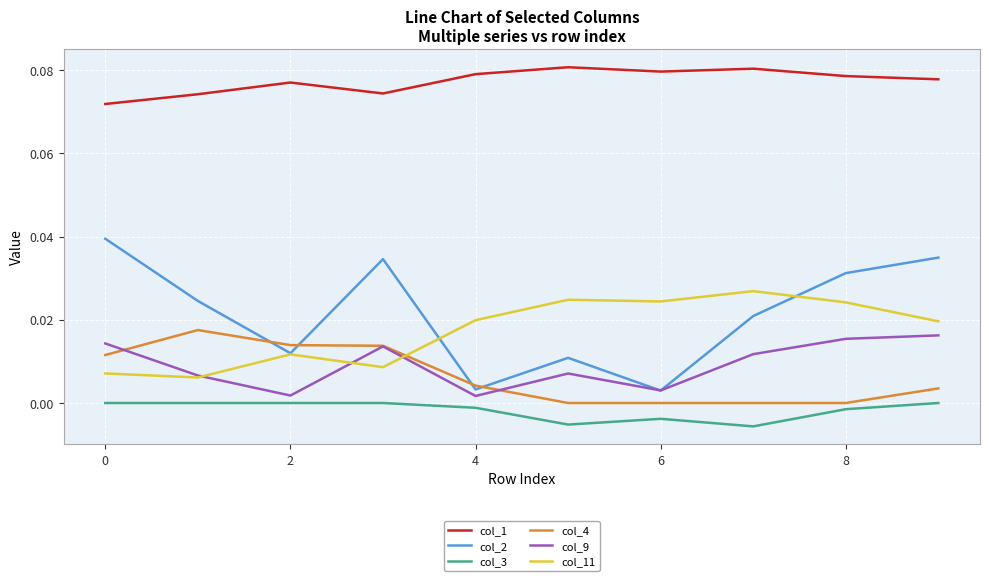

Which series has the largest range (max minus min)?

col_2